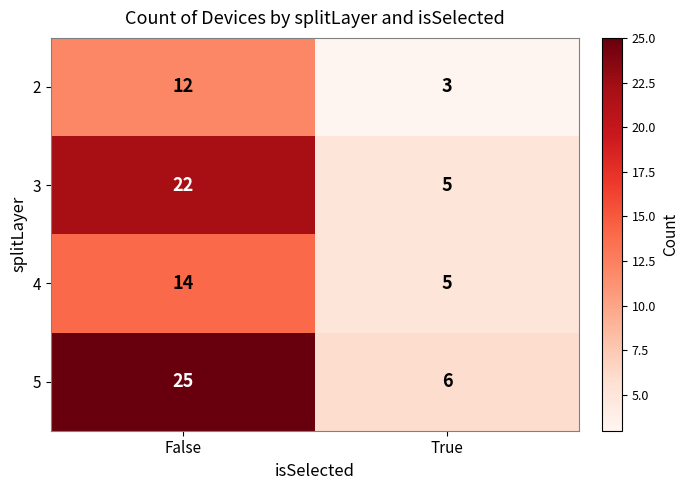

The 3 series shows 38 at False. True or false?

False